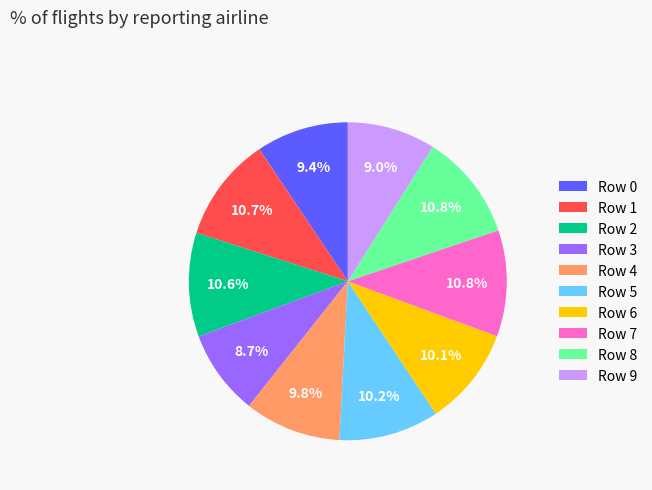

To the nearest percent, what portion does Row 8 represent?

11%